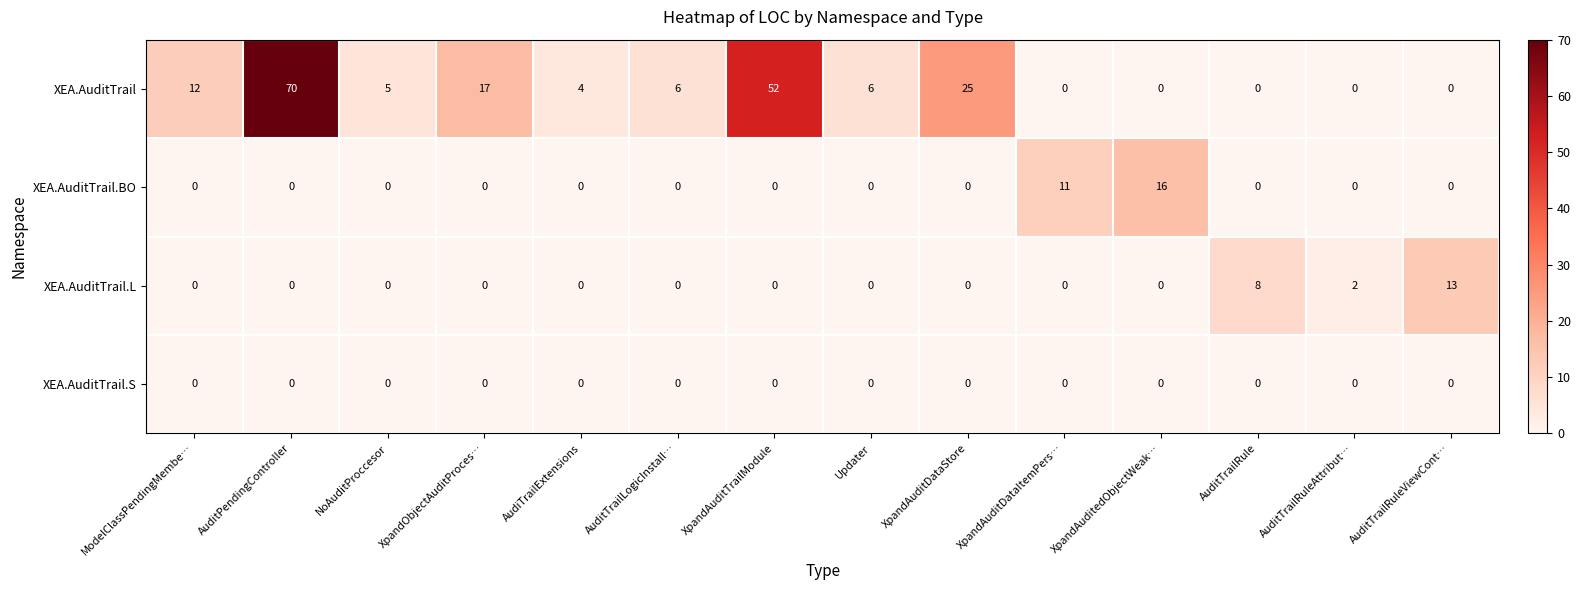

What is the sum of all XEA.AuditTrail.L values?

23